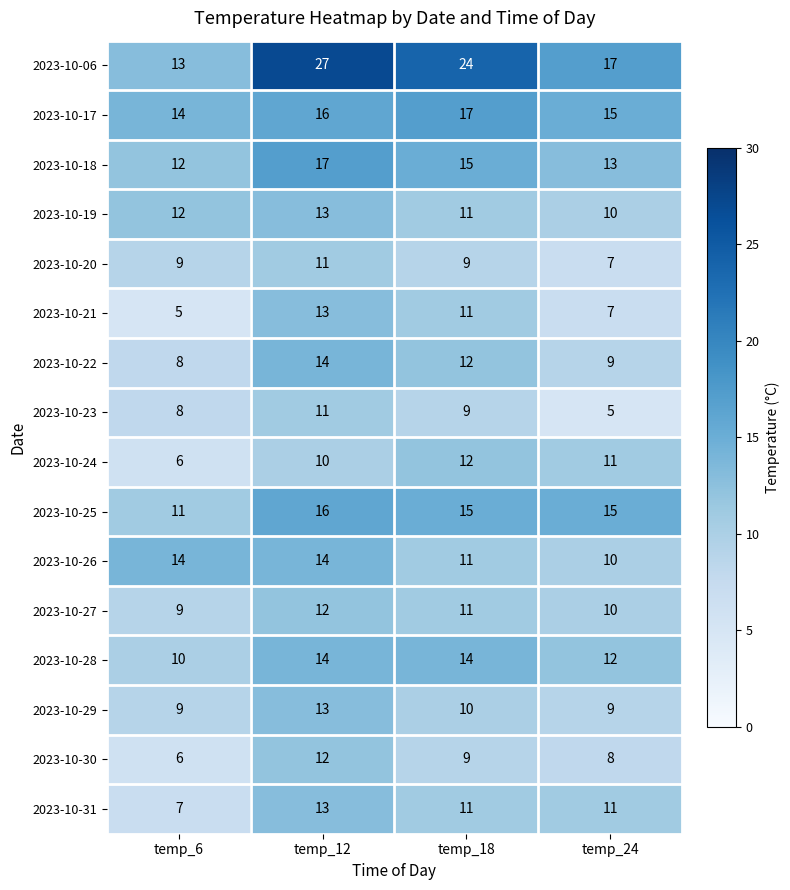

Which category has the highest value in the 2023-10-21 series?

temp_12